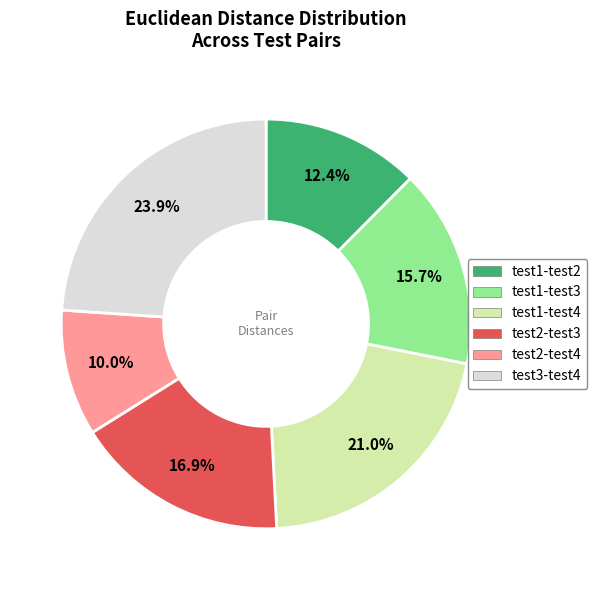

To the nearest percent, what percentage of the pie is test1-test3?

16%